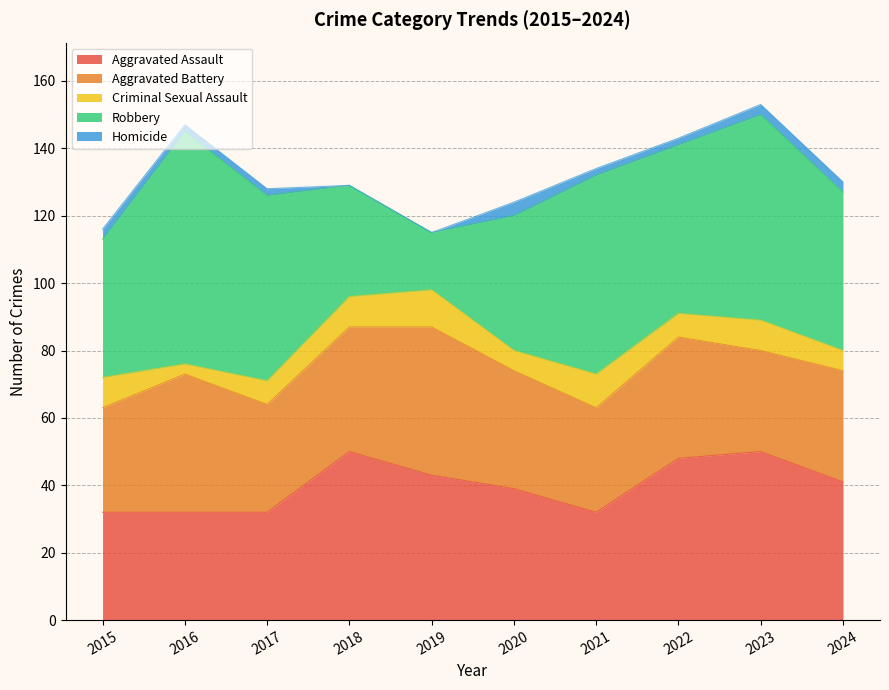

The value of Homicide at 2021 is 4. True or false?

False